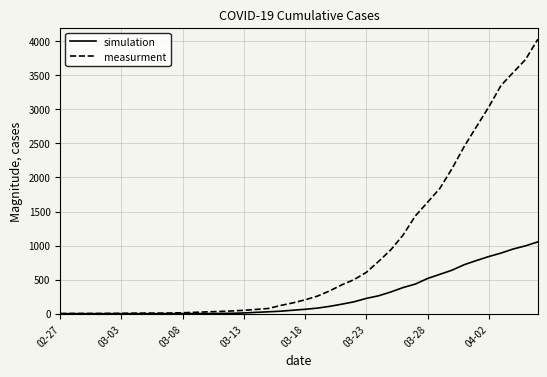

What is the maximum value shown in the chart?

4028